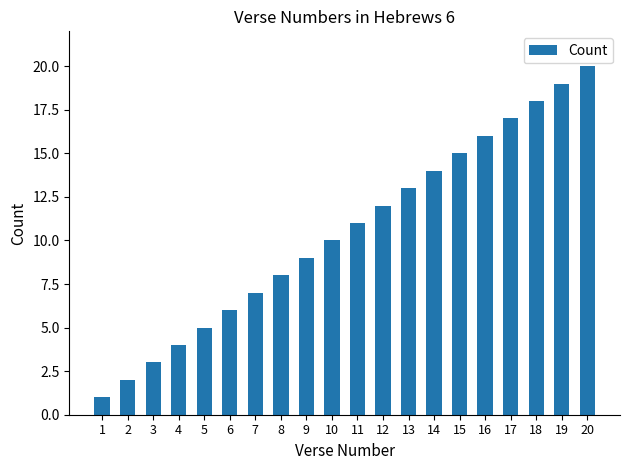

What is the maximum value shown in the chart?

20